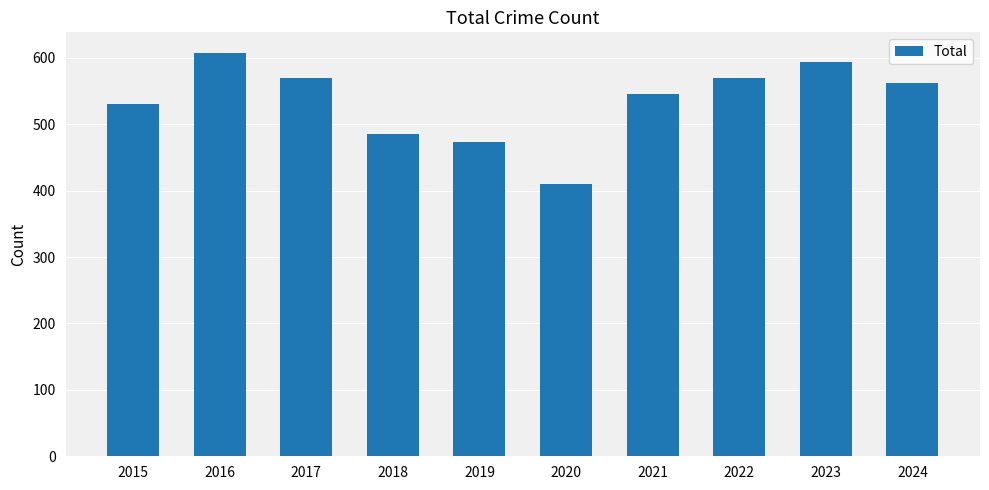

Where does the data first go above 562?

2016